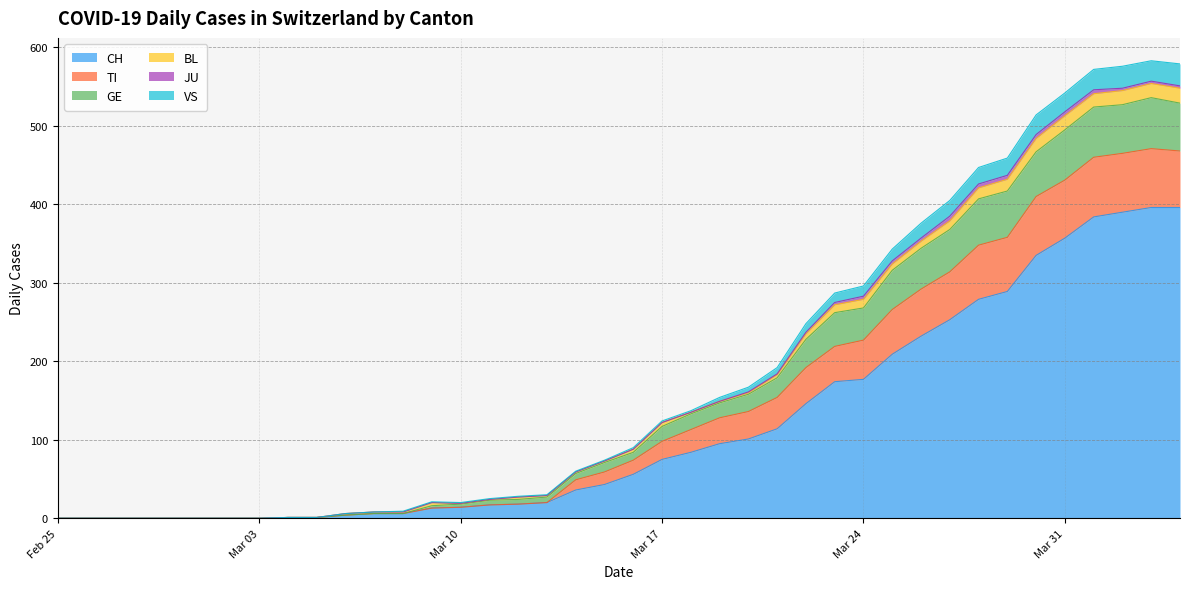

What is the highest value of the CH series?

396